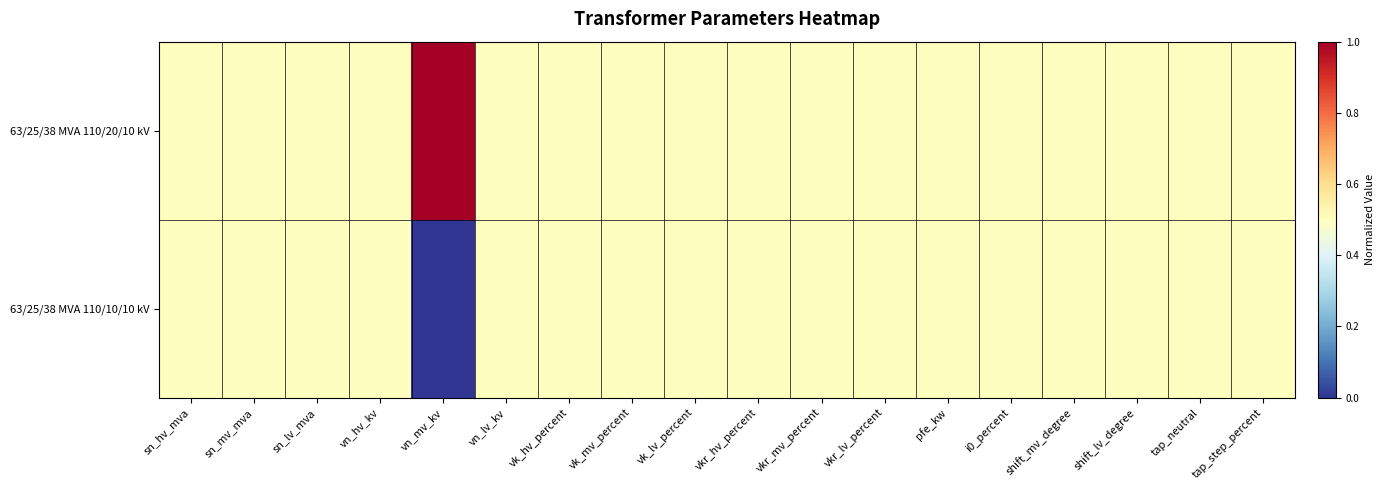

Between vk_hv_percent and i0_percent, which is larger?

vk_hv_percent